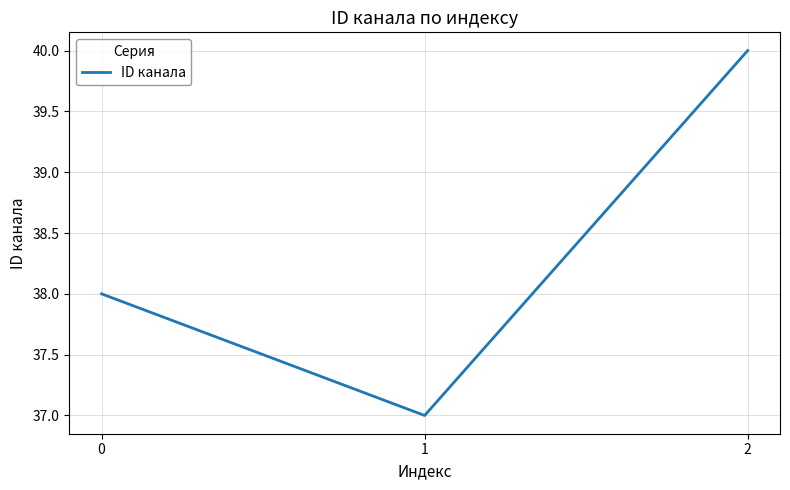

Does the chart display data point markers on the line(s)?

No